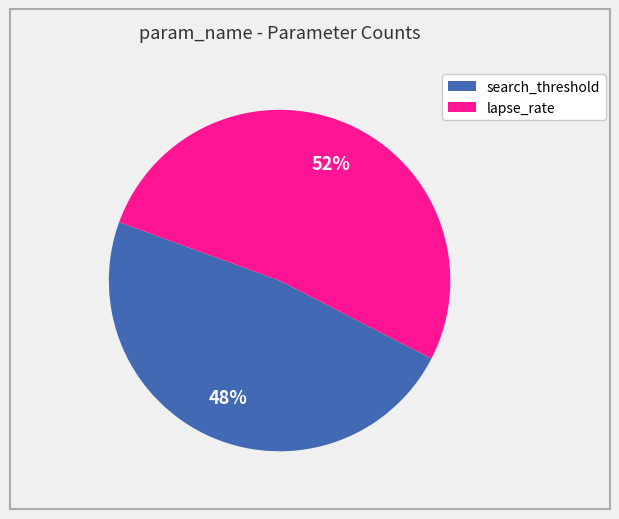

Is lapse_rate the majority of the pie?

Yes